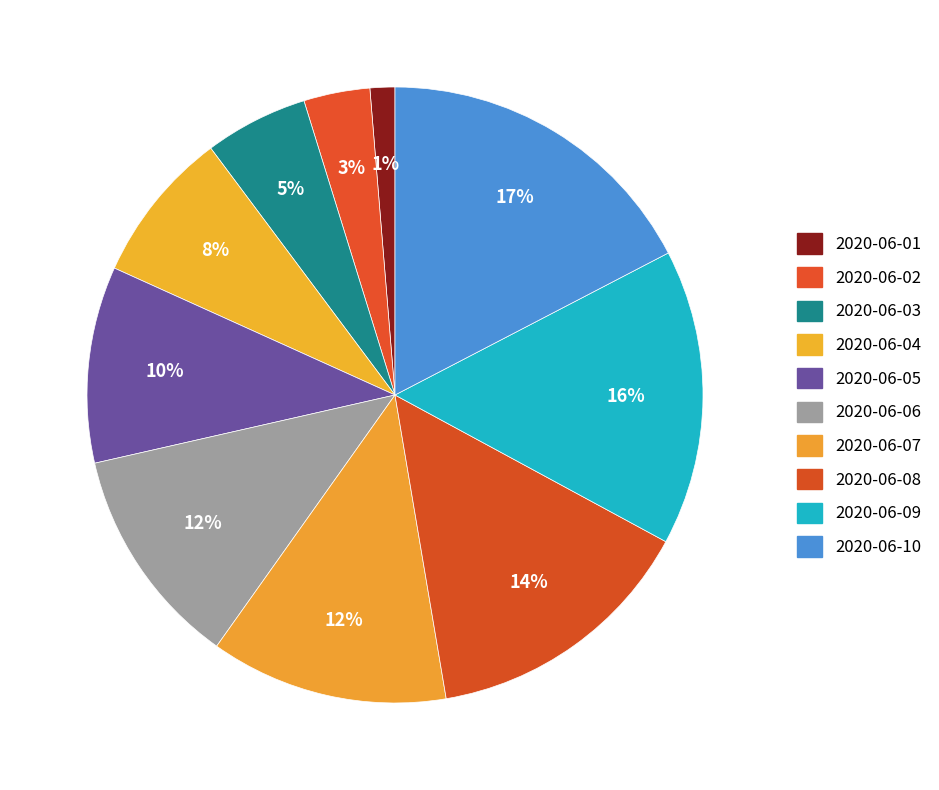

Does 2020-06-10 account for over 50% of the chart?

No